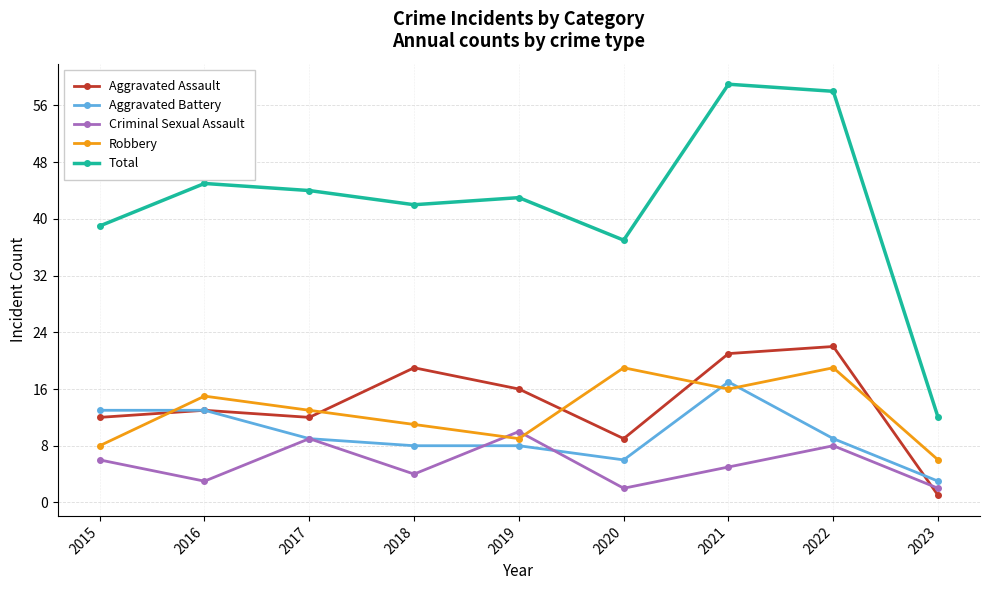

What is the highest value of the Total series?

59